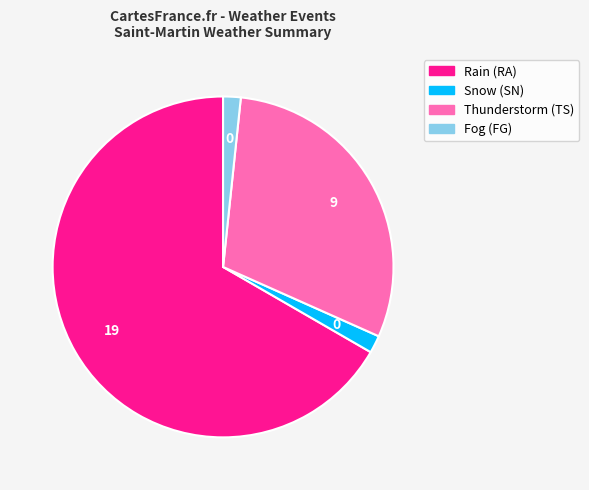

Which slice represents more than half of the pie?

Rain (RA)